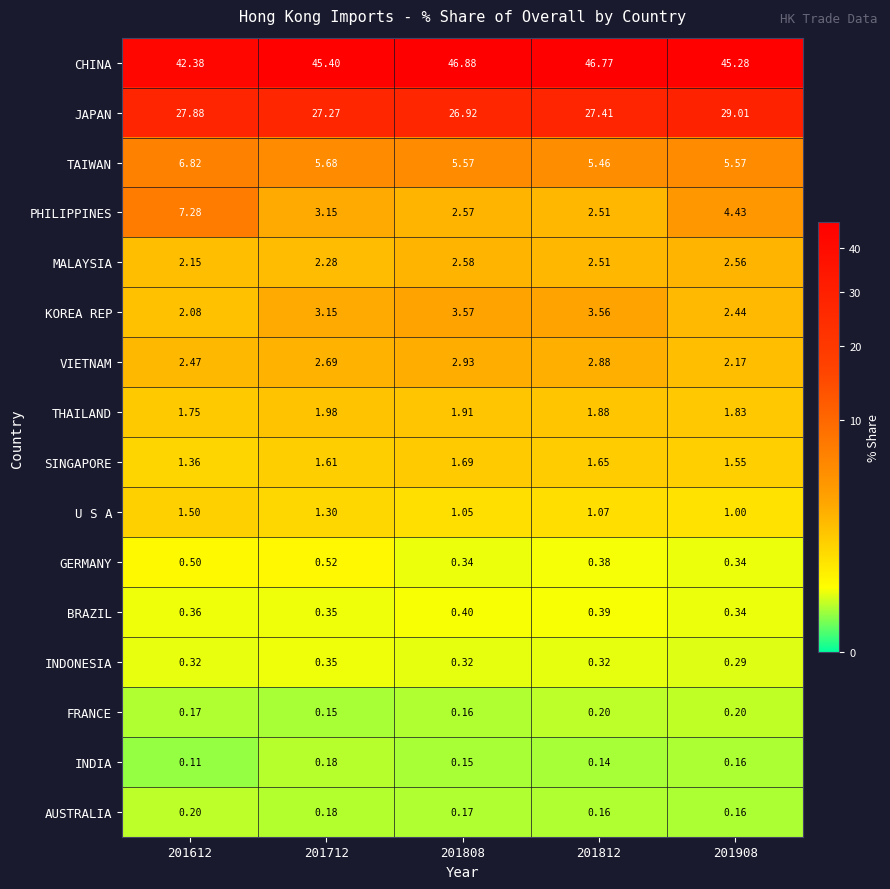

Between 201808 and 201908, which series saw the biggest shift?

JAPAN